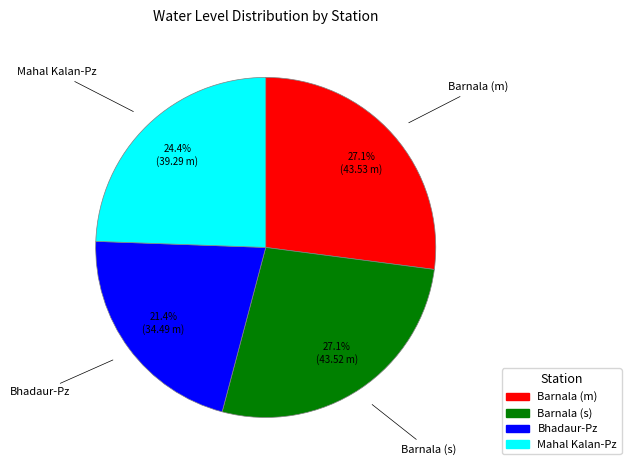

What is the smallest slice in the pie chart?

Bhadaur-Pz